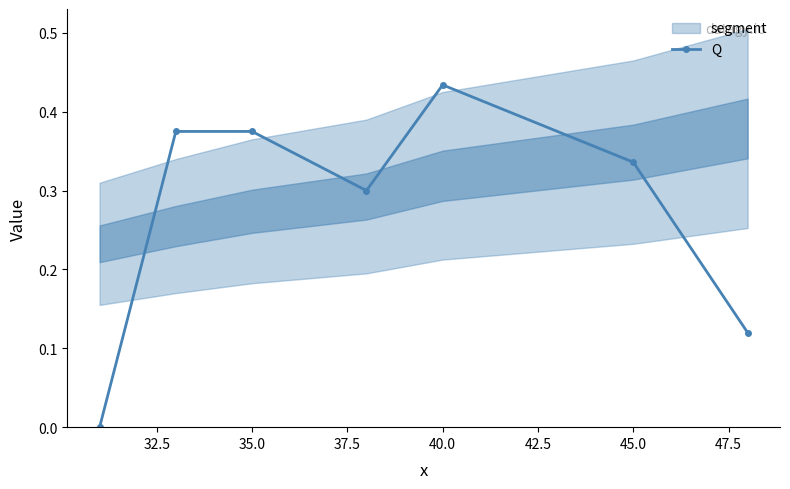

True or false: Q has more than 2 interior local peaks.

False